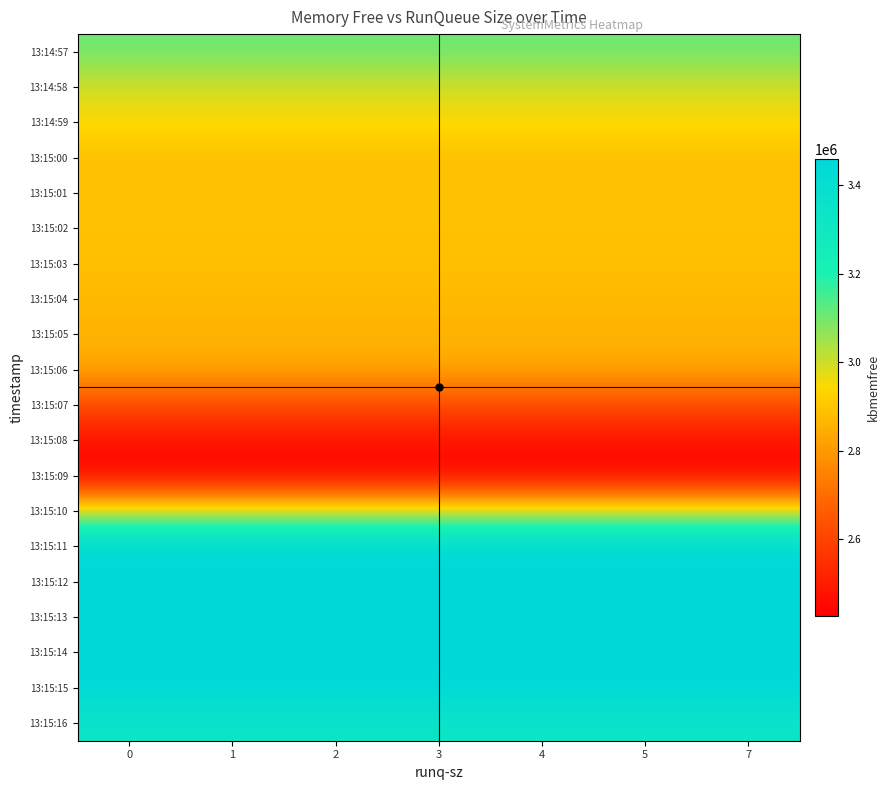

Reading left to right, list all the values displayed in this chart.

row_0: 0=3107148	1=3107148	2=3107148	3=3107148	4=3107148	5=3107148	7=3107148
row_1: 0=2990456	1=2990456	2=2990456	3=2990456	4=2990456	5=2990456	7=2990456
row_2: 0=2948480	1=2948480	2=2948480	3=2948480	4=2948480	5=2948480	7=2948480
row_3: 0=2884540	1=2884540	2=2884540	3=2884540	4=2884540	5=2884540	7=2884540
row_4: 0=2895744	1=2895744	2=2895744	3=2895744	4=2895744	5=2895744	7=2895744
row_5: 0=2890660	1=2890660	2=2890660	3=2890660	4=2890660	5=2890660	7=2890660
row_6: 0=2885156	1=2885156	2=2885156	3=2885156	4=2885156	5=2885156	7=2885156
row_7: 0=2873276	1=2873276	2=2873276	3=2873276	4=2873276	5=2873276	7=2873276
row_8: 0=2859792	1=2859792	2=2859792	3=2859792	4=2859792	5=2859792	7=2859792
row_9: 0=2835628	1=2835628	2=2835628	3=2835628	4=2835628	5=2835628	7=2835628
row_10: 0=2610280	1=2610280	2=2610280	3=2610280	4=2610280	5=2610280	7=2610280
row_11: 0=2476892	1=2476892	2=2476892	3=2476892	4=2476892	5=2476892	7=2476892
row_12: 0=2427072	1=2427072	2=2427072	3=2427072	4=2427072	5=2427072	7=2427072
row_13: 0=3010184	1=3010184	2=3010184	3=3010184	4=3010184	5=3010184	7=3010184
row_14: 0=3458272	1=3458272	2=3458272	3=3458272	4=3458272	5=3458272	7=3458272
row_15: 0=3458256	1=3458256	2=3458256	3=3458256	4=3458256	5=3458256	7=3458256
row_16: 0=3458240	1=3458240	2=3458240	3=3458240	4=3458240	5=3458240	7=3458240
row_17: 0=3458224	1=3458224	2=3458224	3=3458224	4=3458224	5=3458224	7=3458224
row_18: 0=3452392	1=3452392	2=3452392	3=3452392	4=3452392	5=3452392	7=3452392
row_19: 0=3335952	1=3335952	2=3335952	3=3335952	4=3335952	5=3335952	7=3335952